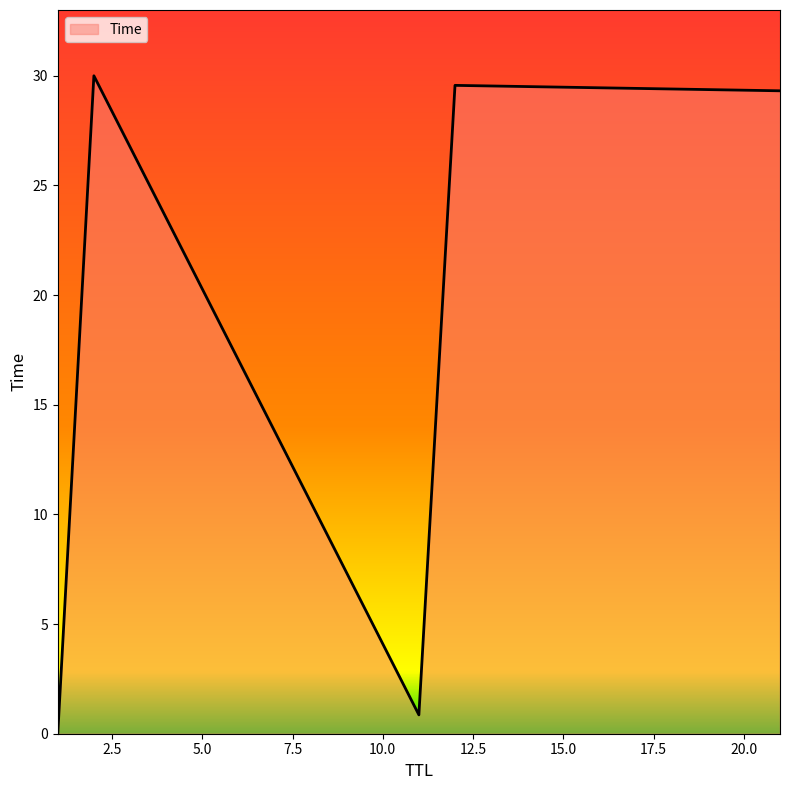

What is the difference between the maximum and minimum values?

30.0